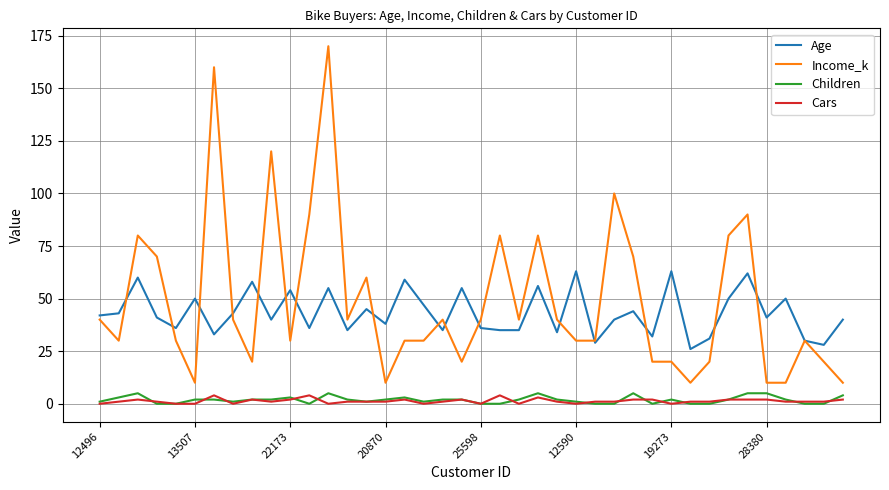

True or false: Children and Age intersect in this chart.

False